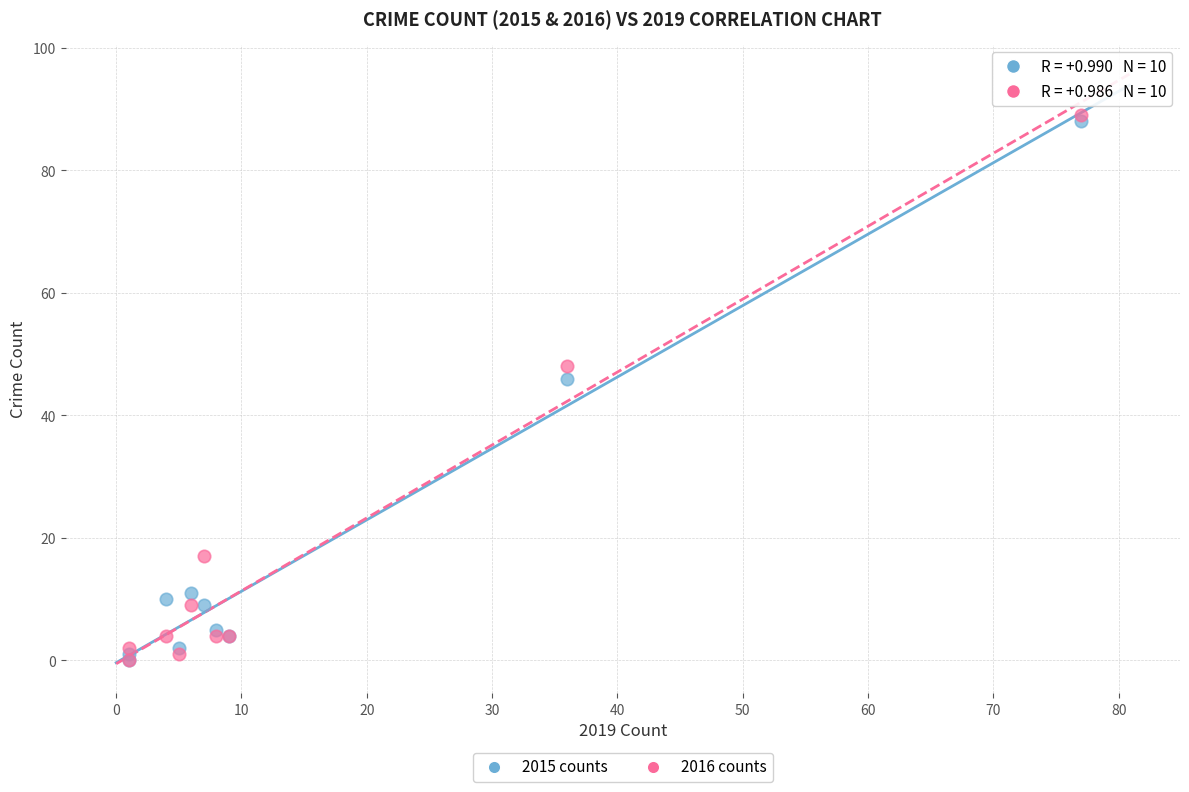

What are all the series names shown in the legend?

2015 counts, 2016 counts